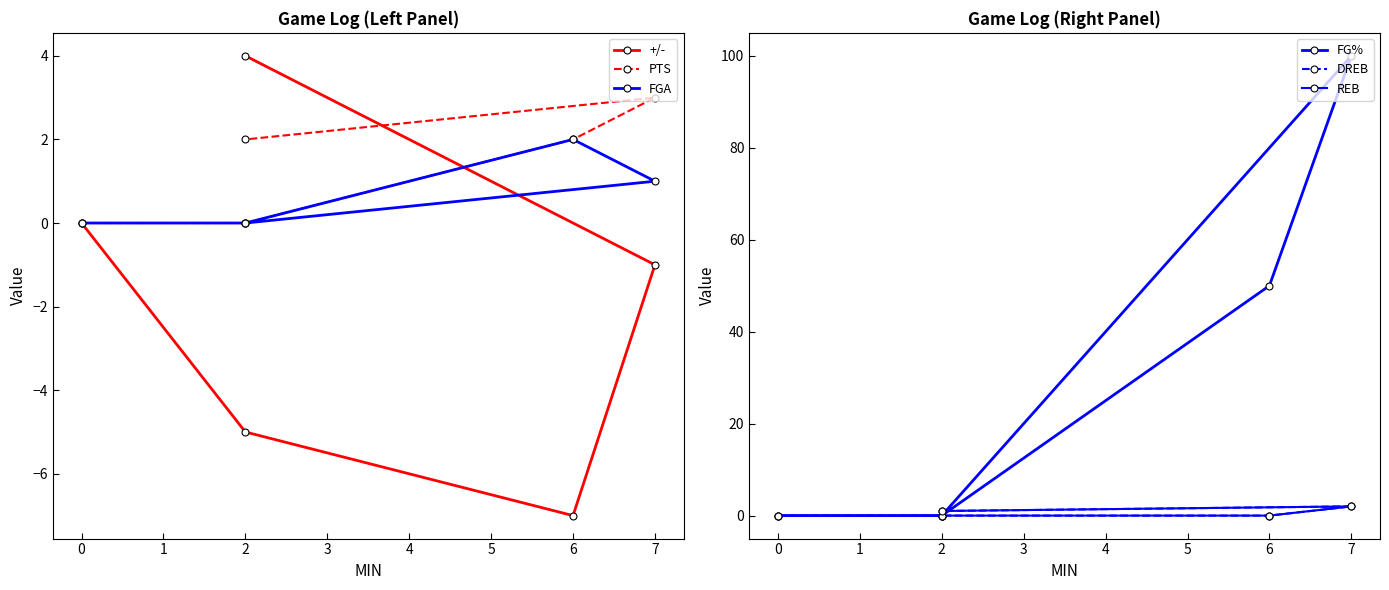

What are all the series names shown in the legend?

+/-, PTS, FGA, FG%, DREB, REB